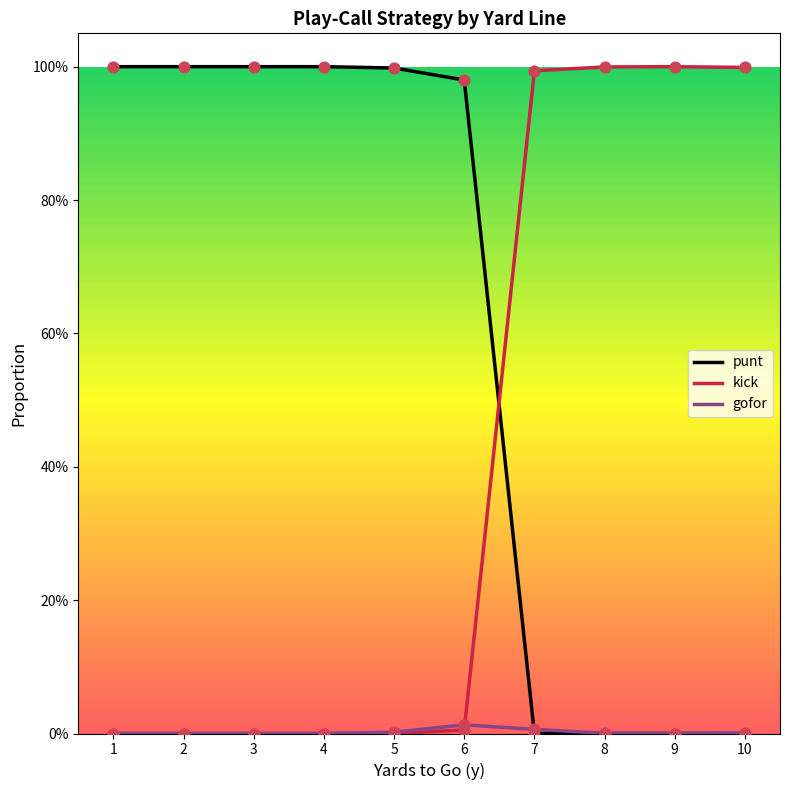

Which series has the largest total across all categories?

punt